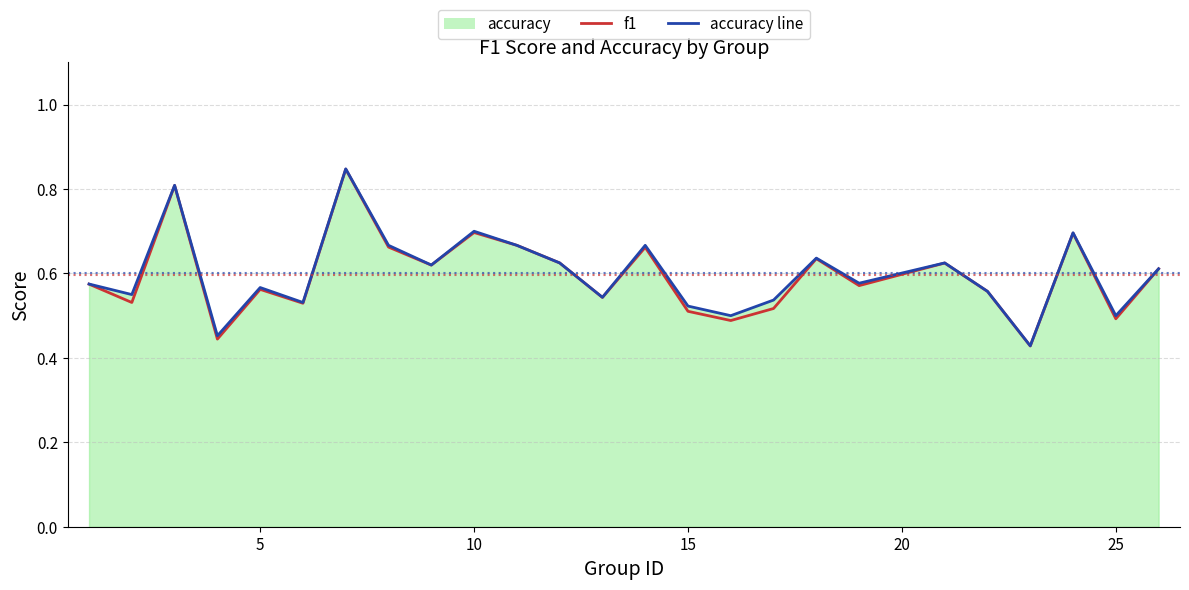

True or false: accuracy line and f1 intersect in this chart.

False